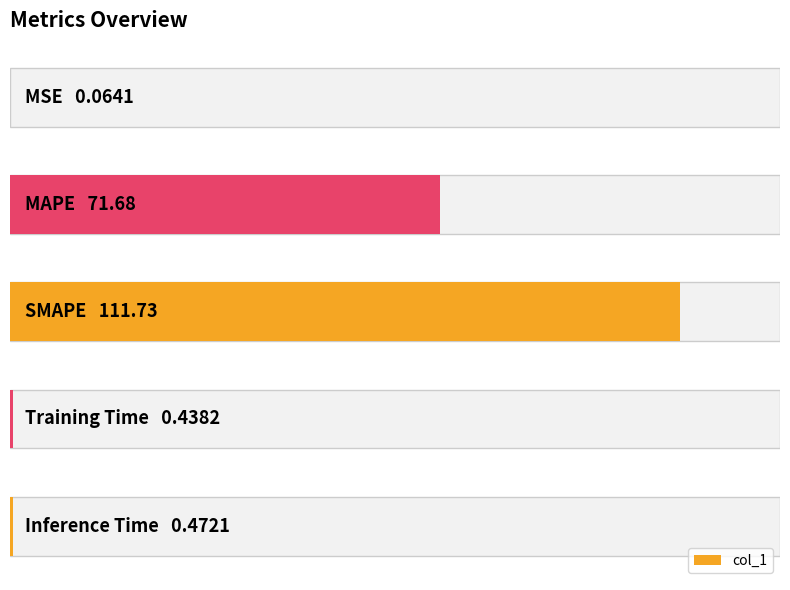

Reading left to right, transcribe all the data shown in this chart.

0=0.1	20=71.7	40=111.7	60=0.4	80=0.5